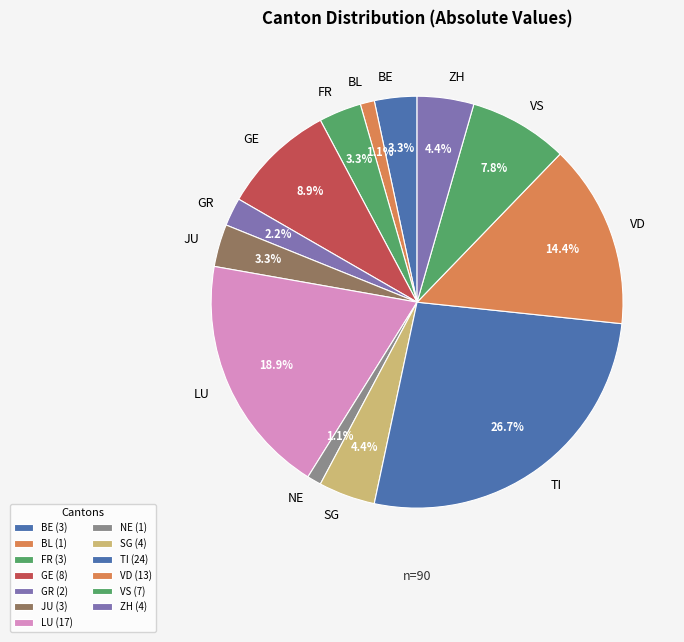

What is the ratio of the value at NE to the value at BL?

1.0